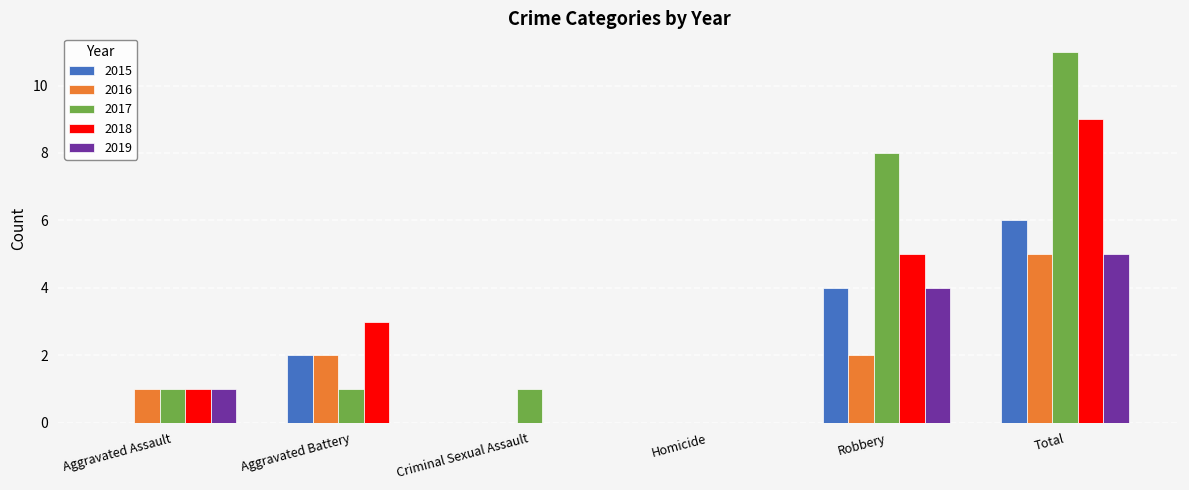

What is the sum of all 2018 values?

18